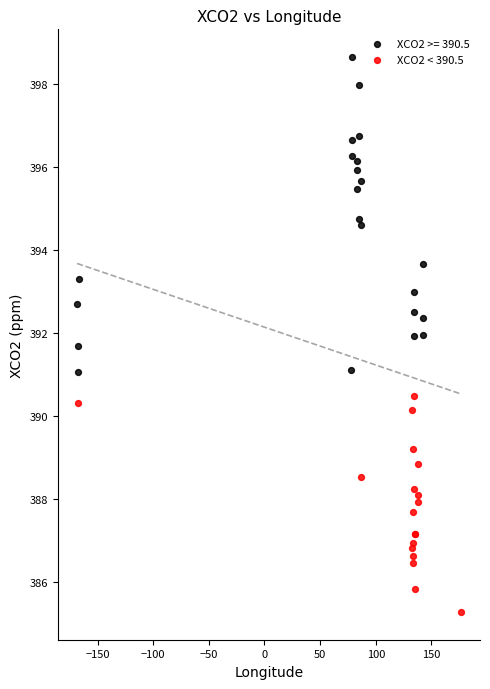

Which series reaches the maximum Y coordinate?

XCO2 >= 390.5